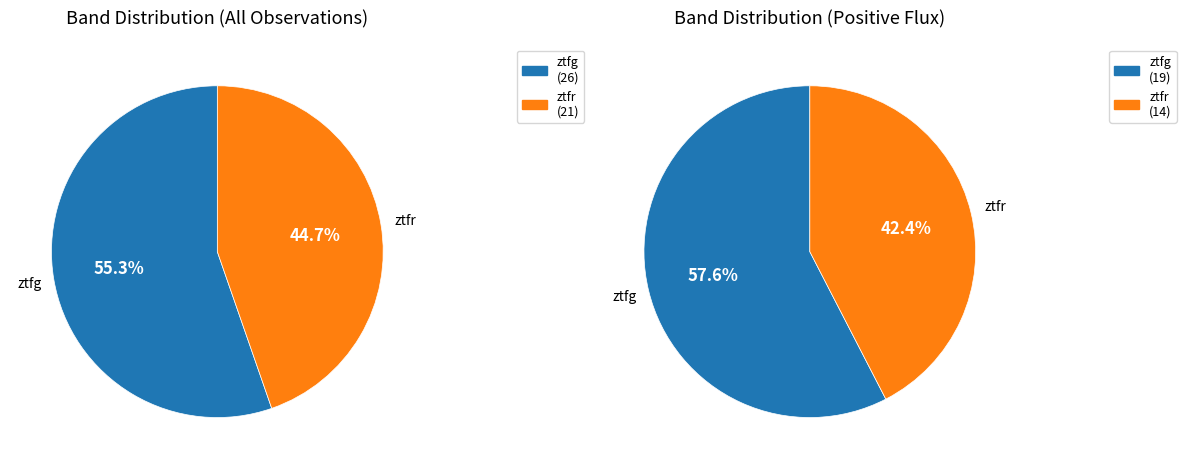

Do ztfr and ztfg together represent more than half of the pie?

Yes